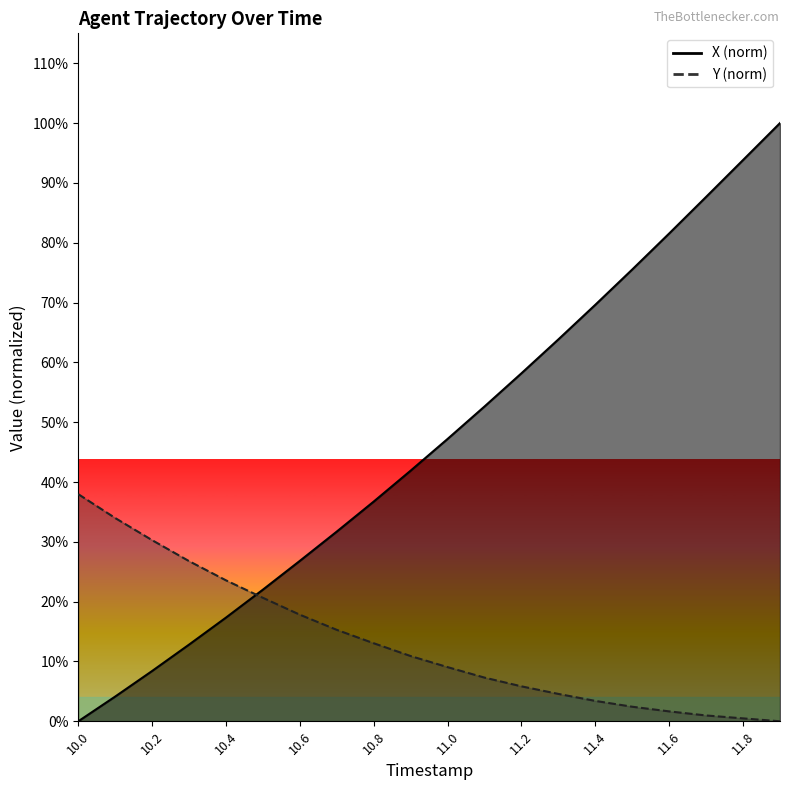

Which series has the widest spread of values?

X